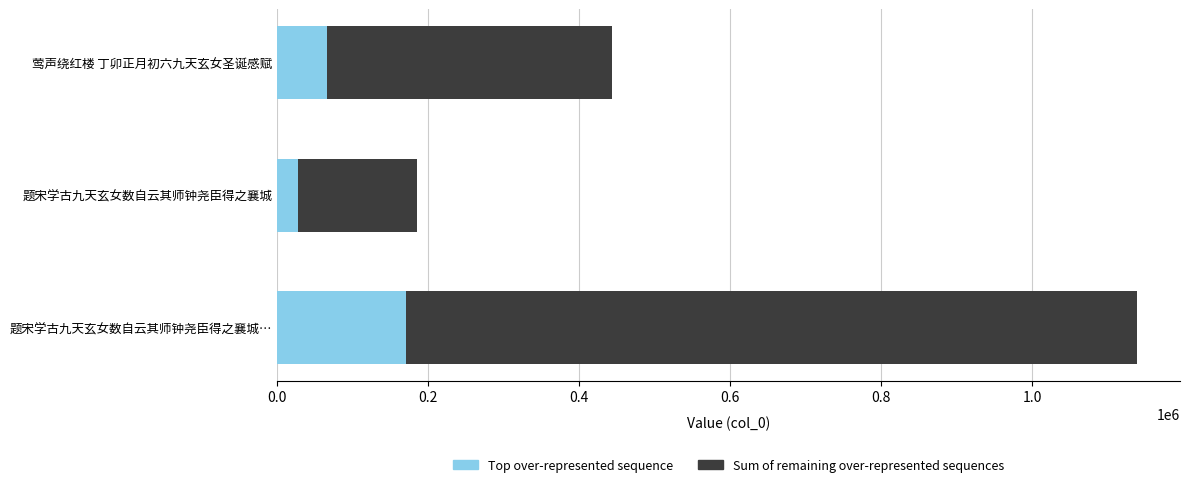

List the labels in order of Top over-represented sequence value, smallest first.

题宋学古九天玄女数自云其师钟尧臣得之襄城, 莺声绕红楼 丁卯正月初六九天玄女圣诞感赋, 题宋学古九天玄女数自云其师钟尧臣得之襄城…